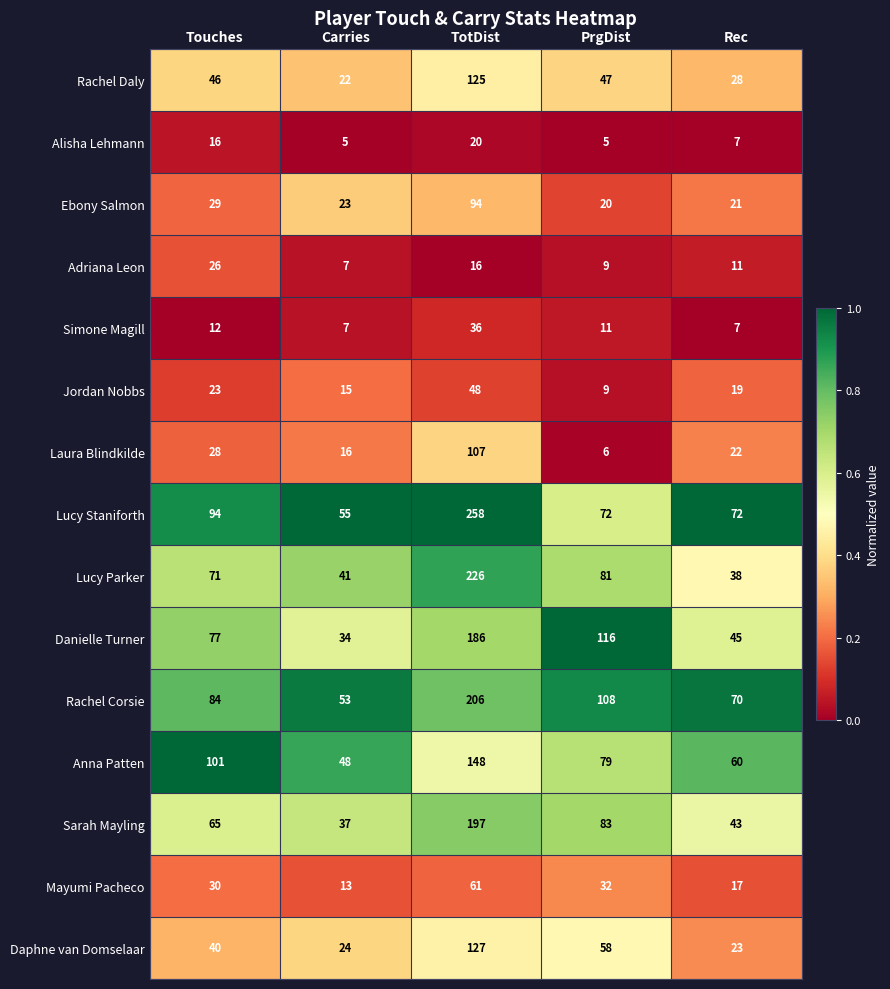

Which category has the highest value across all series?

TotDist